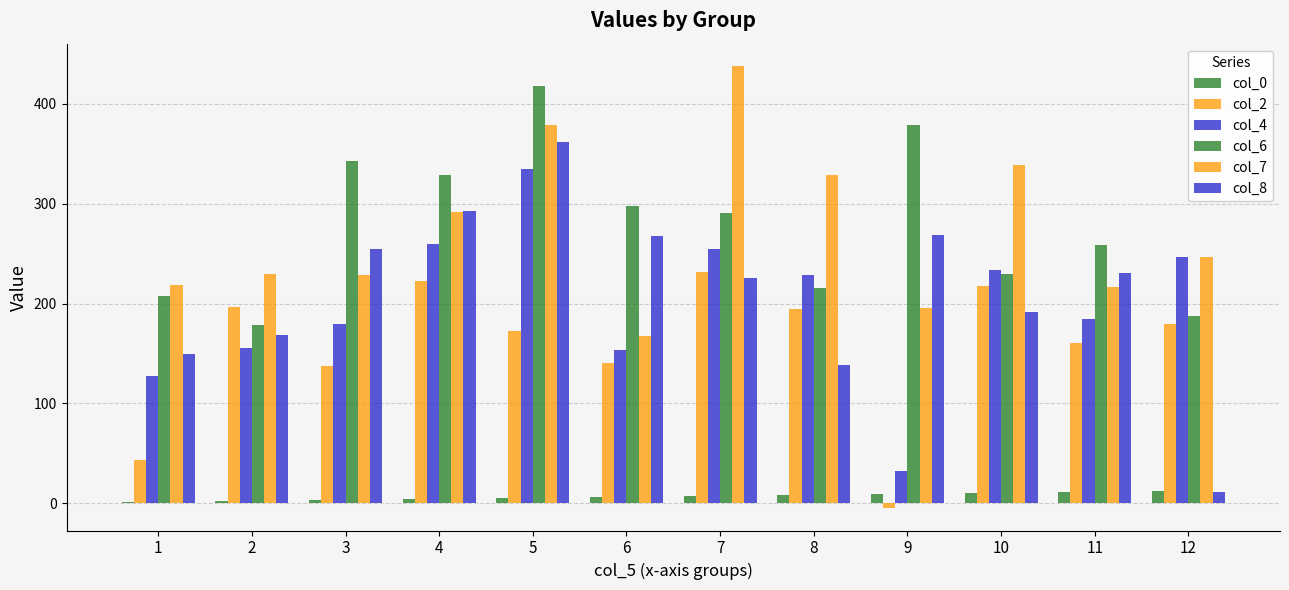

Count the number of data series in this chart.

6